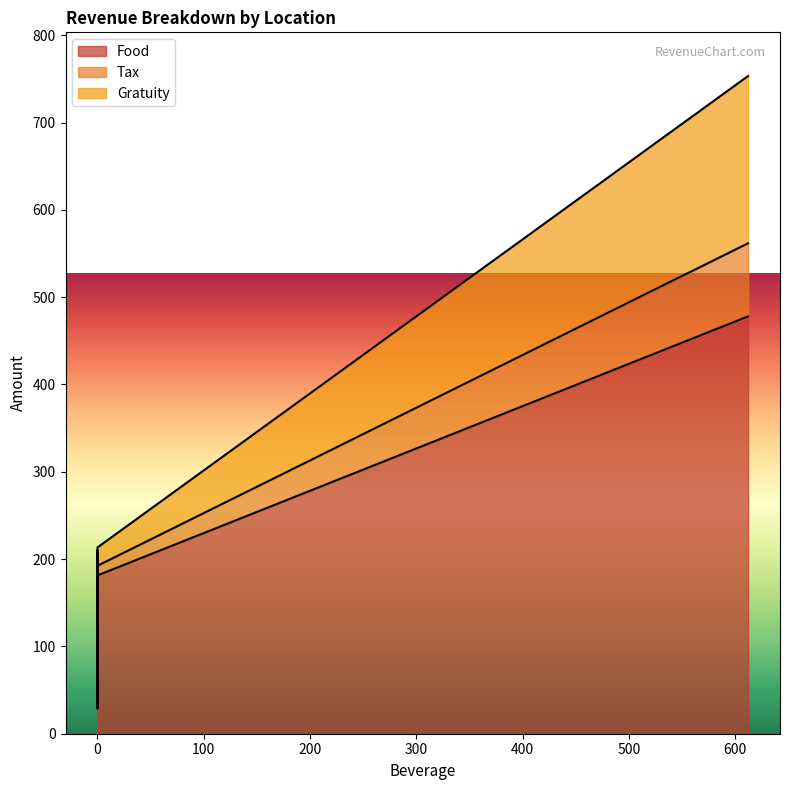

What are all the series names shown in the legend?

Food, Tax, Gratuity